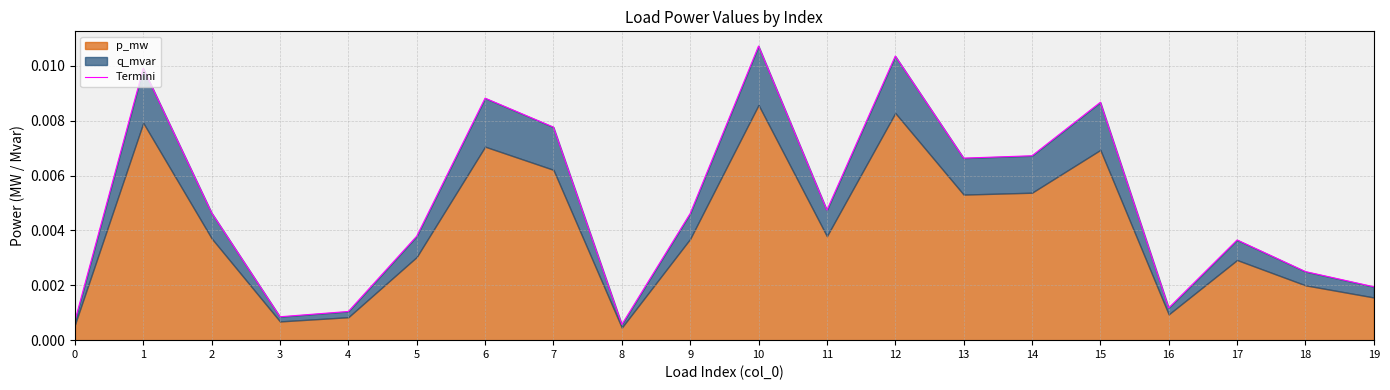

What is the sum of all values?

0.1